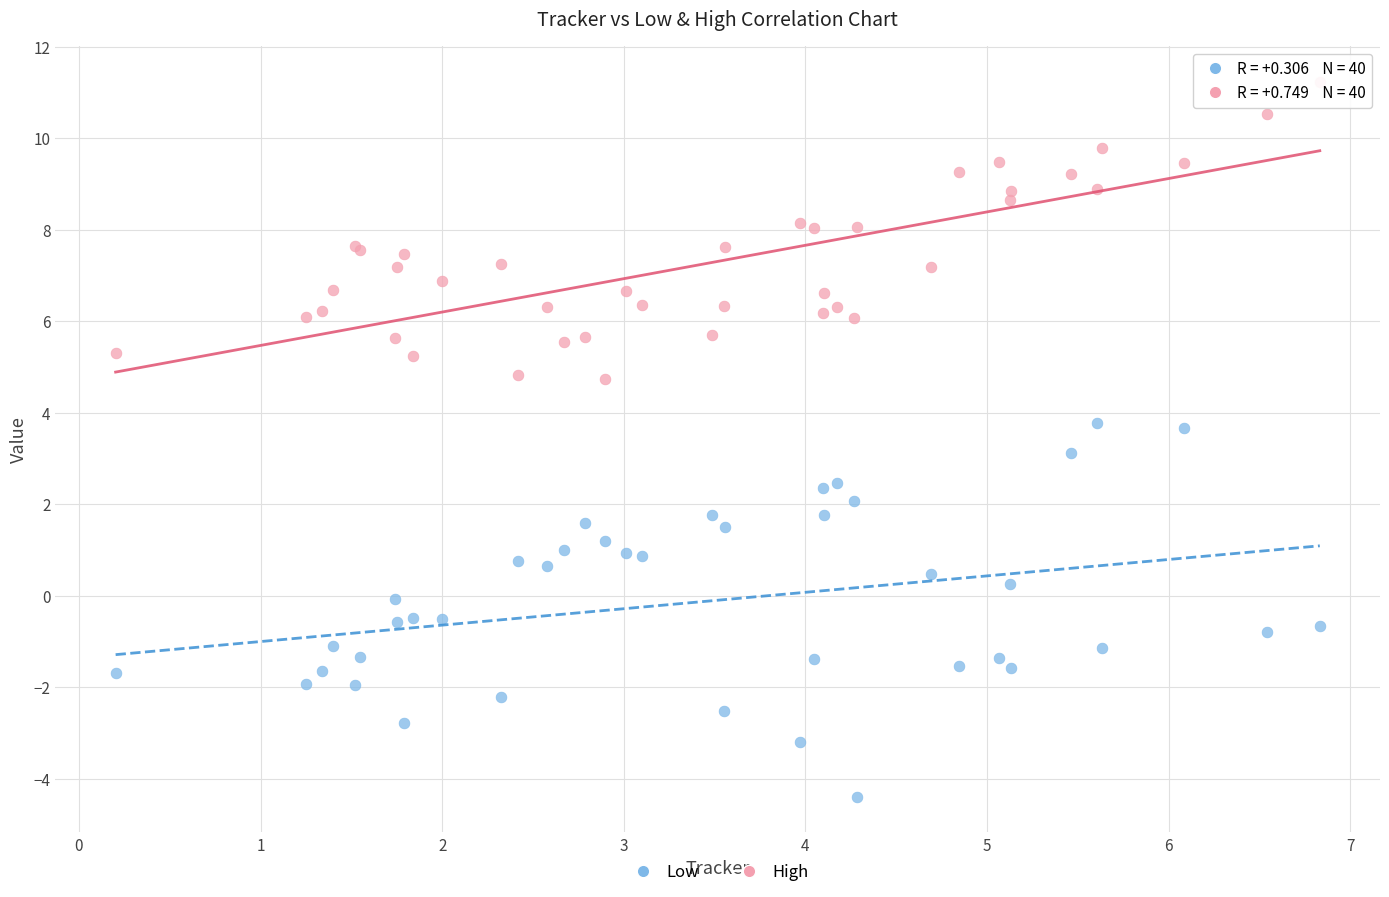

Which series reaches the maximum Y coordinate?

High